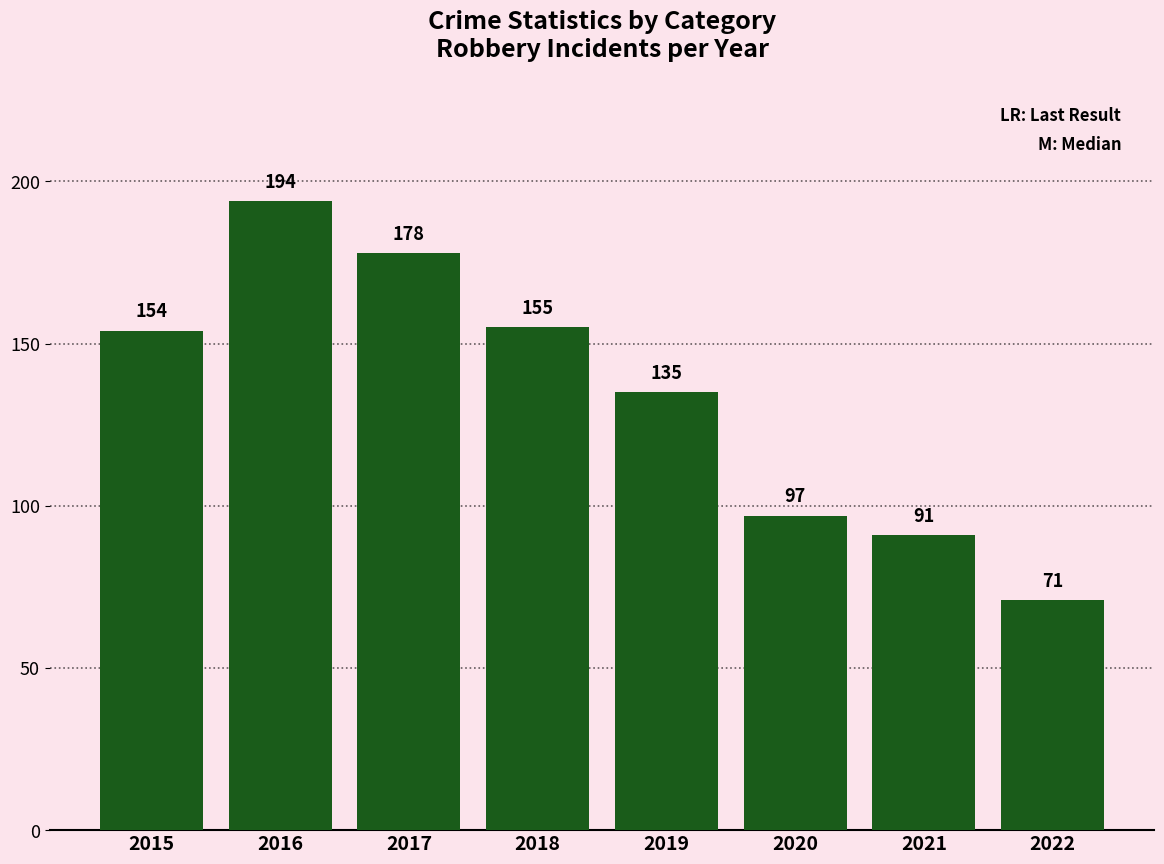

Reading left to right, what are all the values shown in this chart?

154	194	178	155	135	97	91	71